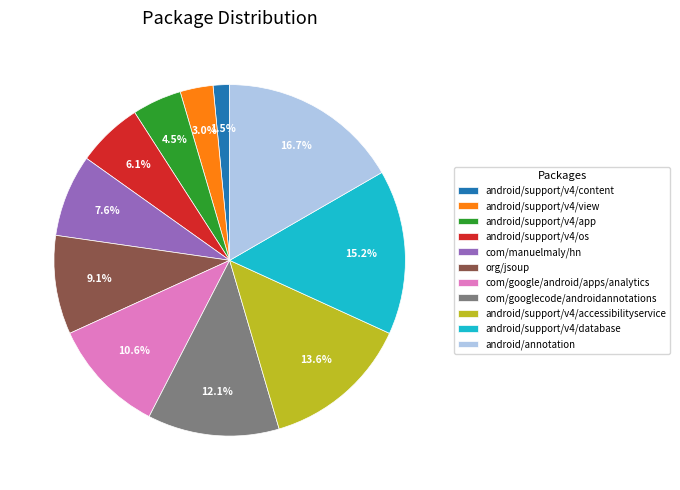

True or false: android/support/v4/accessibilityservice accounts for 1% of the total.

False